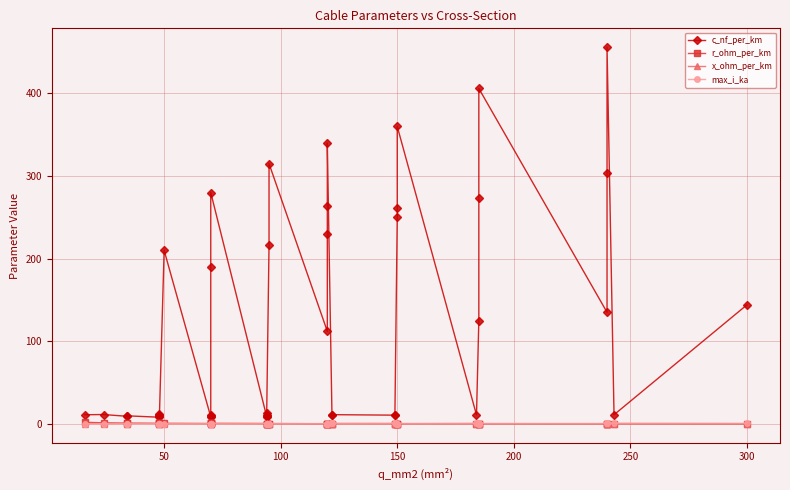

True or false: r_ohm_per_km has a value of 0.2 at 150.

True